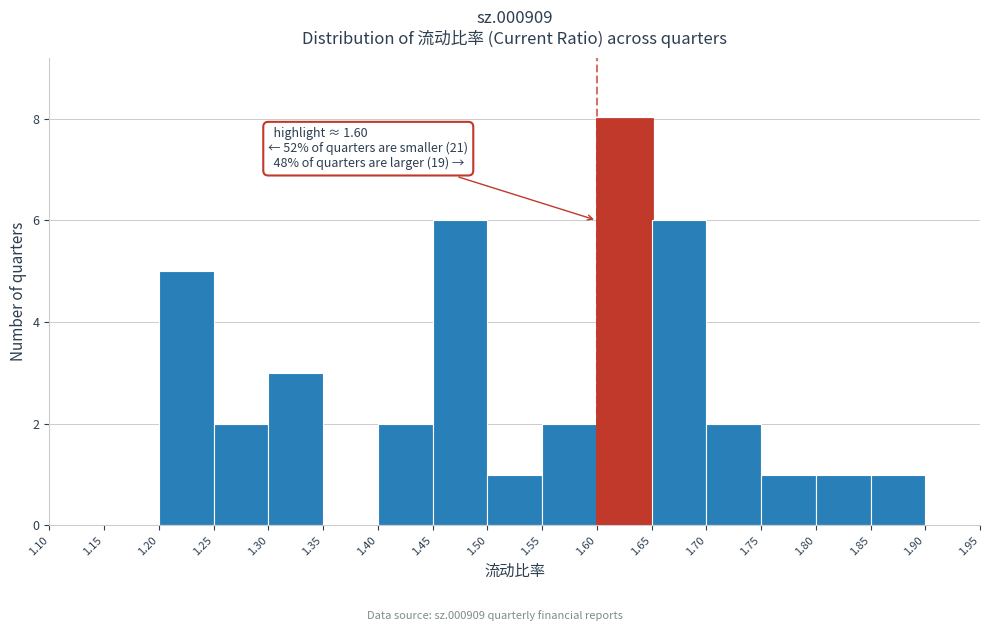

Over which range of the x-axis is the bar tallest?

1.60 to 1.65